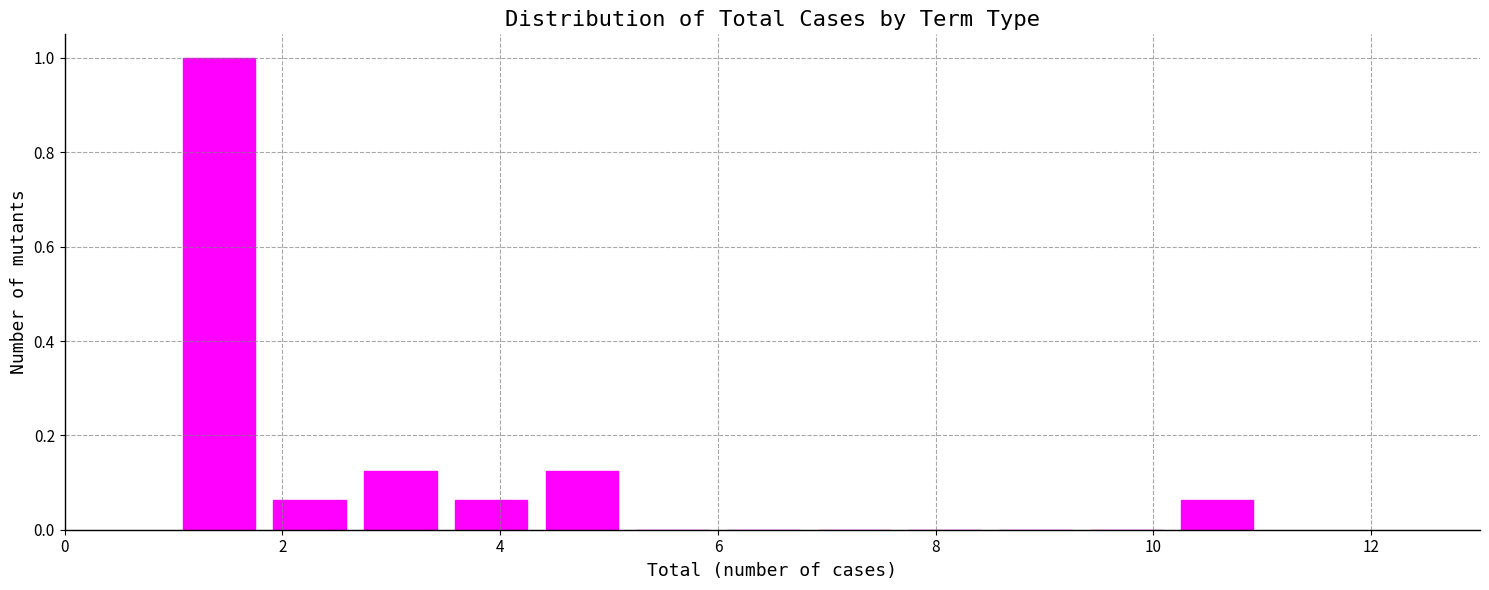

Reading left to right, list every bar in this chart as the range it spans on the x-axis followed by its height. Neither the bar edges nor the heights are printed on the chart, so give them approximately, as read against the axes.

1.0 to 1.8: 1.00
1.8 to 2.6: 0.06
2.6 to 3.6: 0.12
3.6 to 4.4: 0.06
4.4 to 5.2: 0.12
5.2 to 6.0: 0
6.0 to 6.8: 0
6.8 to 7.6: 0
7.6 to 8.6: 0
8.6 to 9.4: 0
9.4 to 10.2: 0
10.2 to 11.0: 0.06